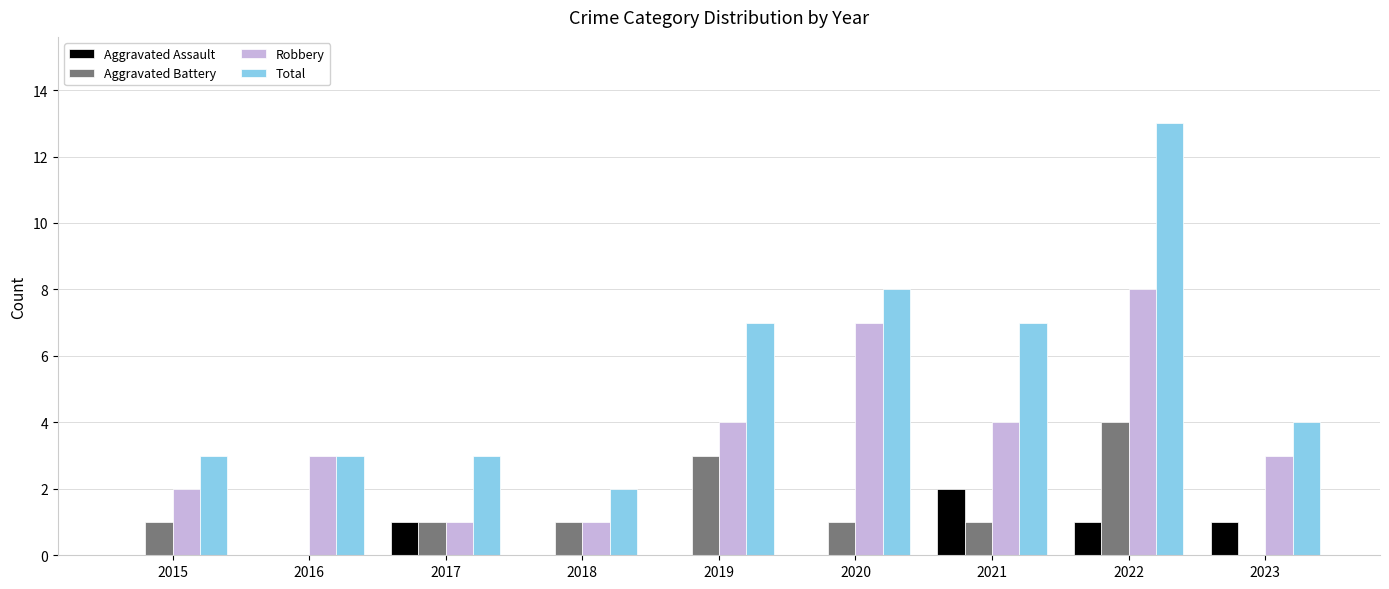

What is the difference between the Total values at 2015 and 2022?

10